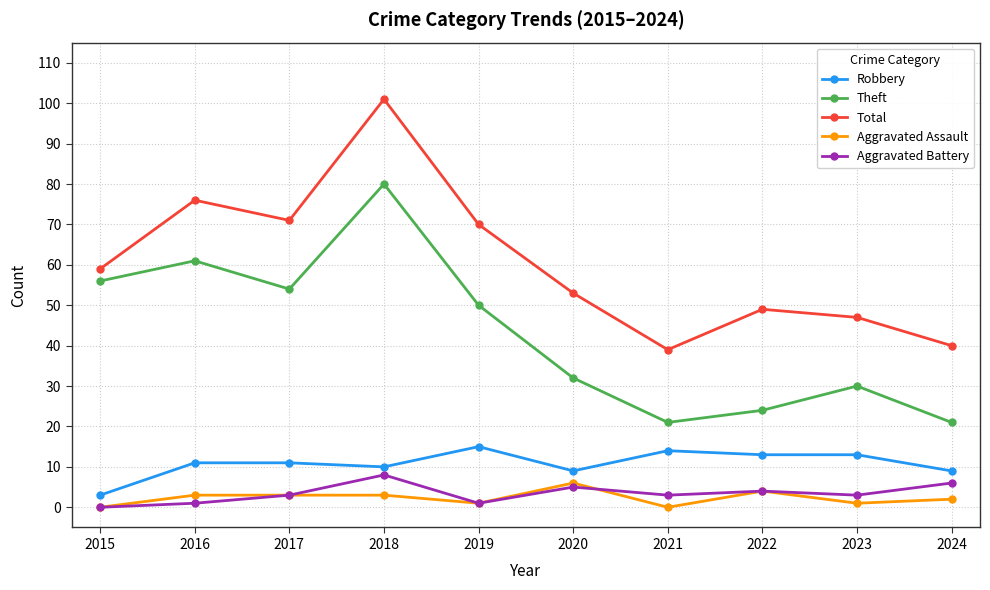

At which category is the sum across all series the highest?

2018